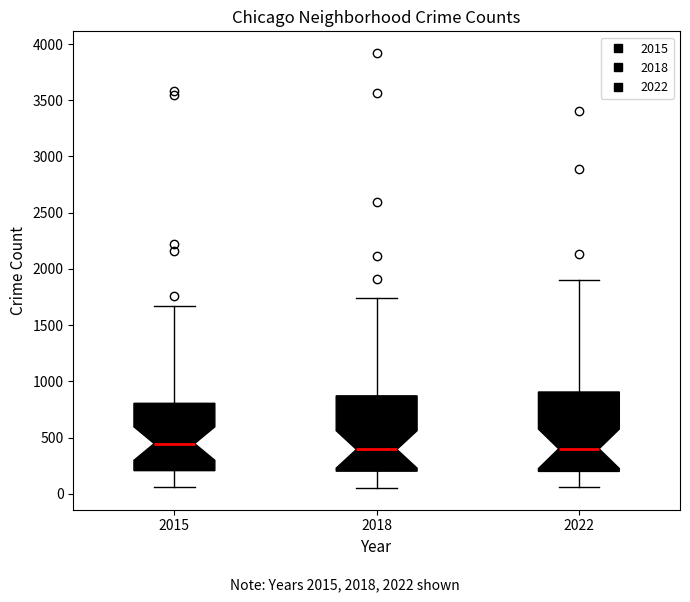

Reading left to right, read every box against the y-axis: the position of its median line, the range the box covers, and the ends of its whiskers. The values are not printed on the chart, so give them approximately, as read against the axis.

2015: median 450, box 200 to 800, whiskers 50 to 1650
2018: median 400, box 200 to 850, whiskers 50 to 1750
2022: median 400, box 200 to 900, whiskers 50 to 1900